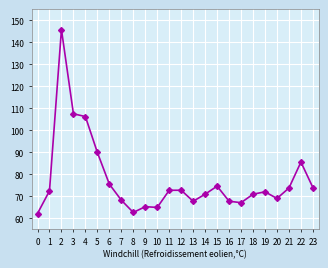

At which label is the value closest to 103?

4